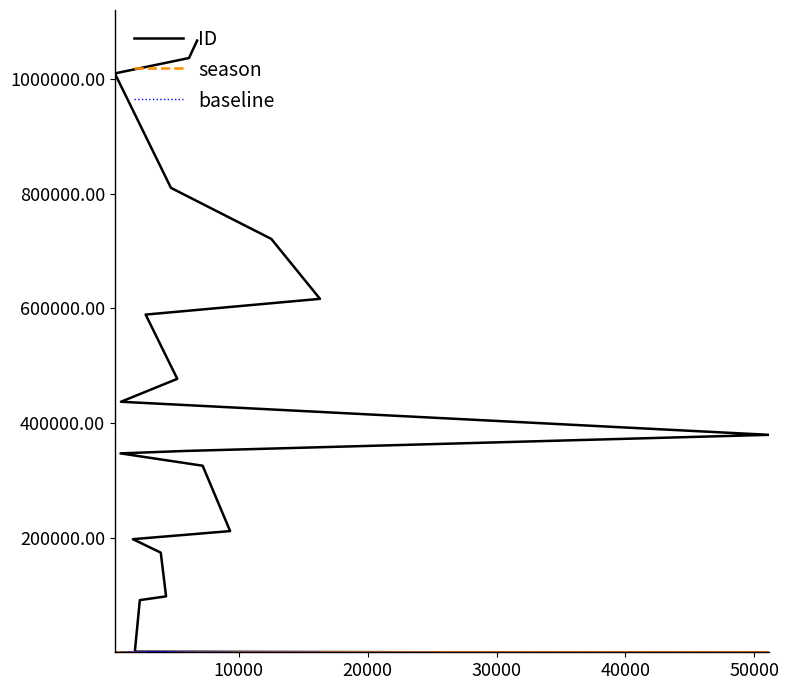

Reading right to left, list all the values displayed in this chart.

ID: 1067268.6	1036850.5	1009968.7	810324.5	721208.8	616662.6	589198.4	477087.3	437085.7	379394.9	351283.0	347027.8	325517.4	211456.8	197340.7	173865.3	97587.9	91017.1	1124.8	1.0
season: 1.4	1.4	1.7	1.5	1.2	1.1	1.6	1.5	1.7	0.7	1.4	1.7	1.4	1.3	1.6	1.5	1.5	1.6	1.6	1.0
baseline: 1.0	1.0	1.0	1.0	1.0	1.0	1.0	1.0	1.0	1.0	1.0	1.0	1.0	1.0	1.0	1.0	1.0	1.0	1.0	1.0